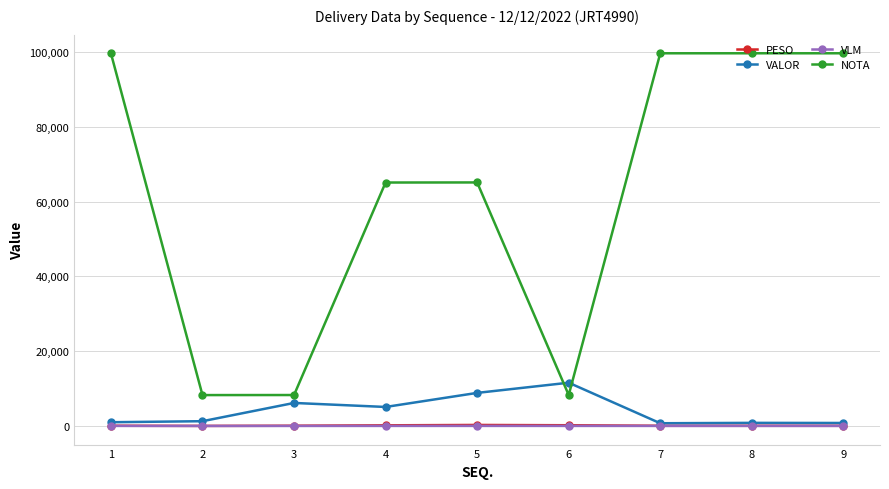

What is the maximum value shown in the chart?

99625.0